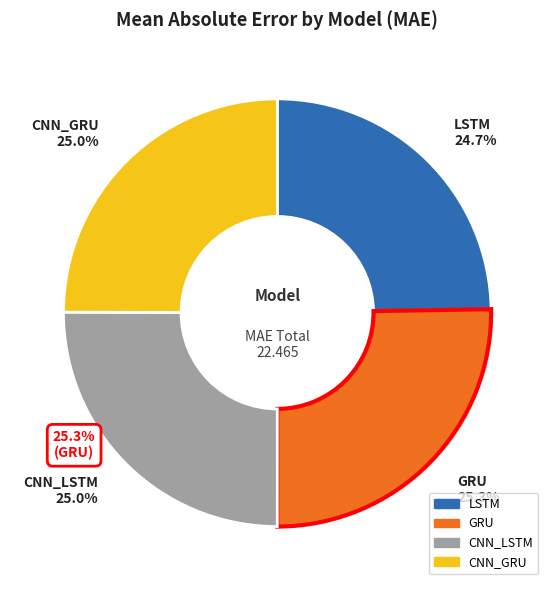

What is the change in value from GRU to CNN_LSTM?

-0.1